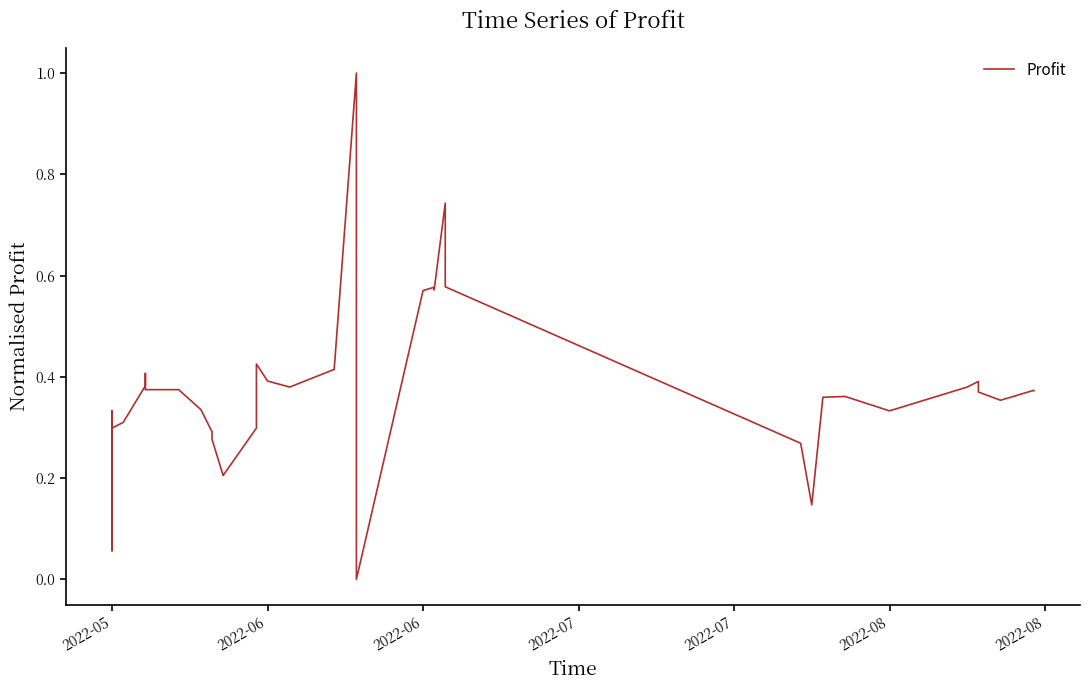

At which category does the data reach its first local peak?

2022-06